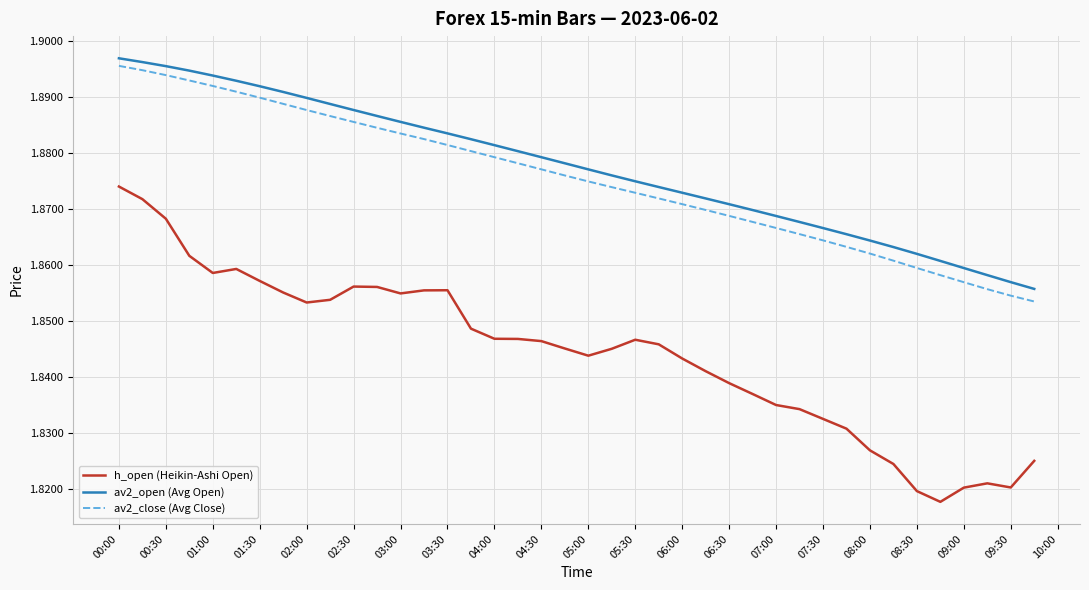

Which series has the widest spread of values?

h_open (Heikin-Ashi Open)